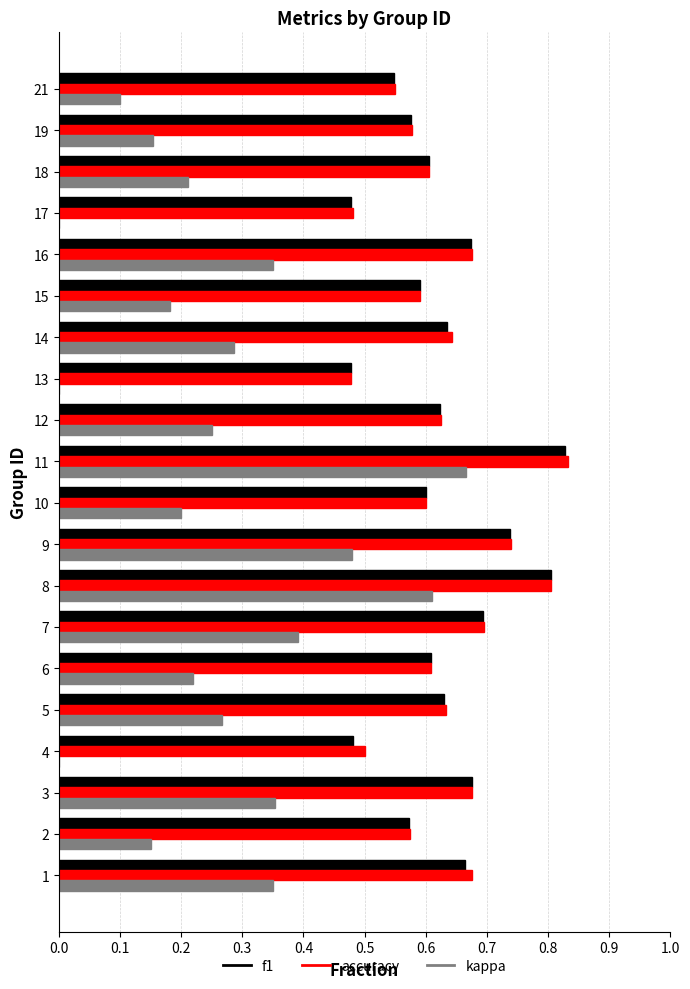

The kappa series shows 0.2 at 19. True or false?

True